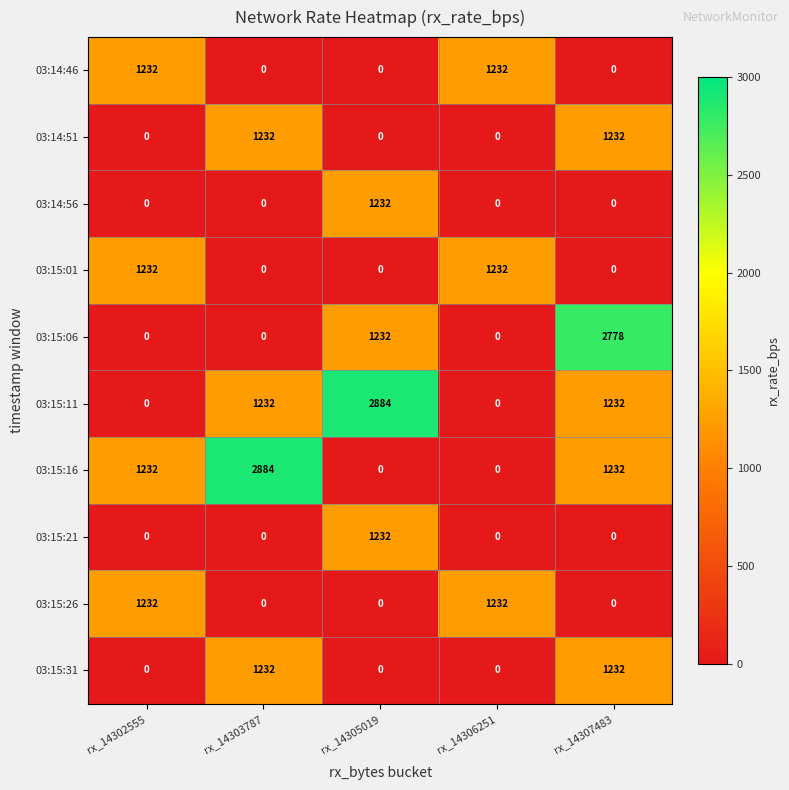

Count the number of categories in the chart.

5